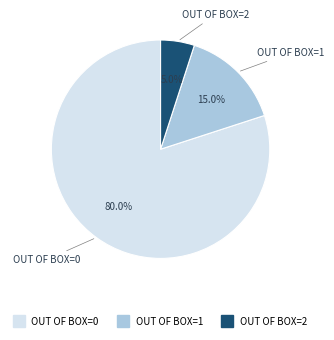

Does any single category account for the majority?

Yes